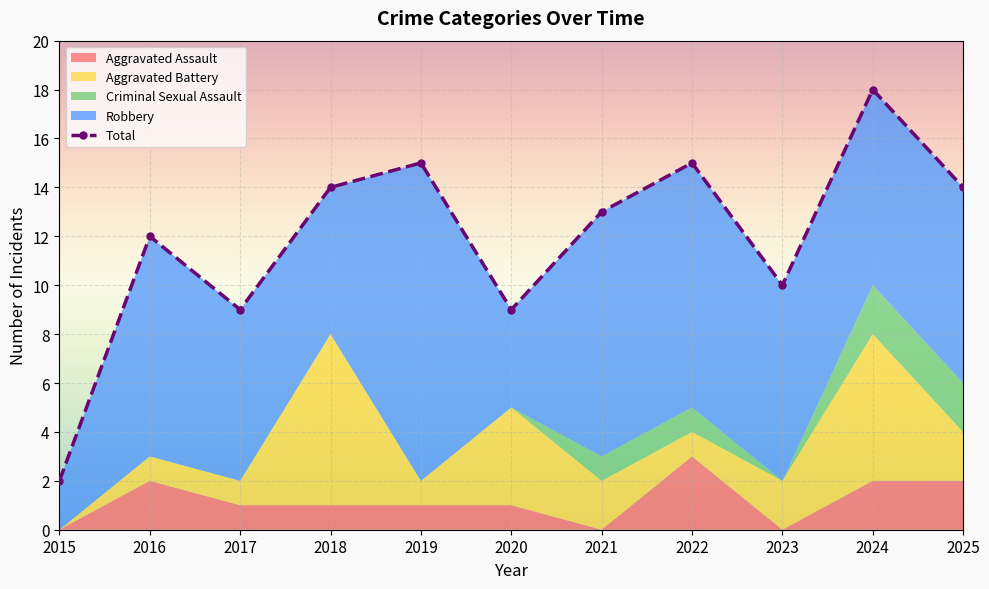

The value of Robbery at 2017 is 10. True or false?

False